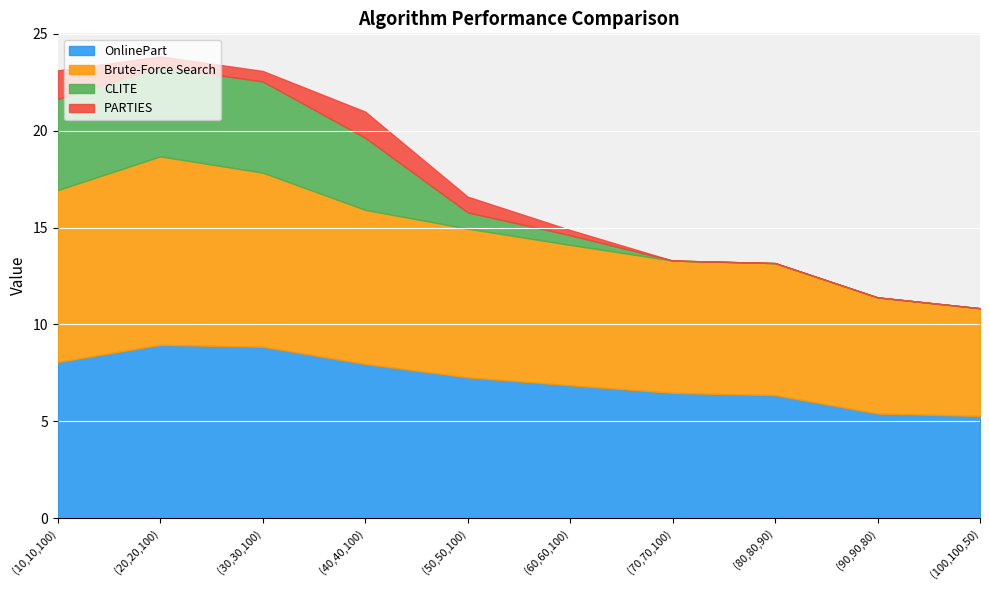

True or false: PARTIES and CLITE intersect in this chart.

False